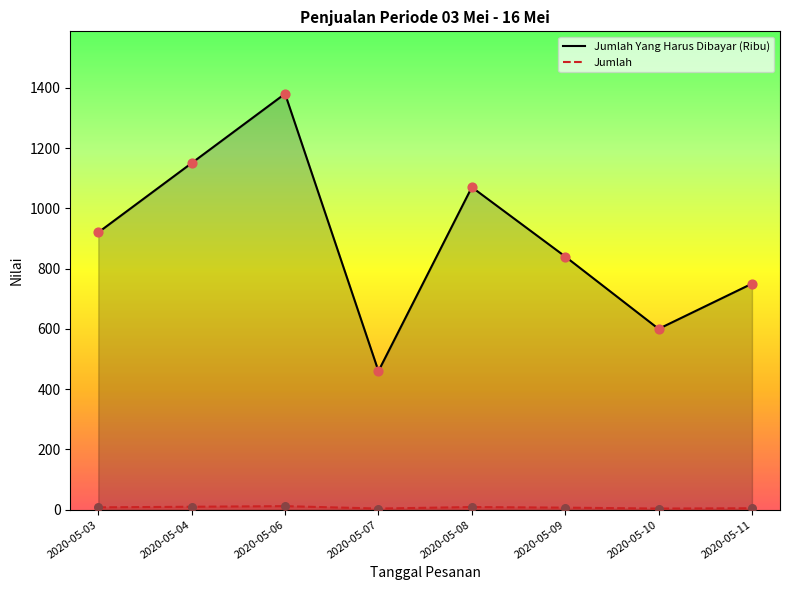

Which series has the widest spread of Y values?

Jumlah Yang Harus Dibayar (Ribu)